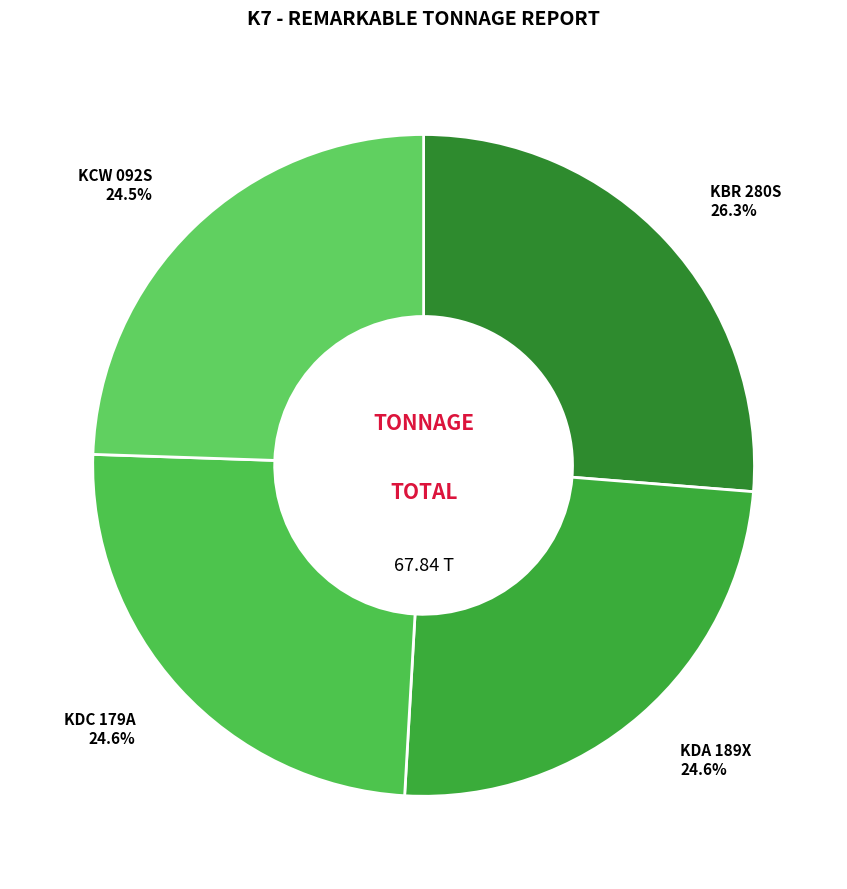

Which slice is the largest?

KBR 280S